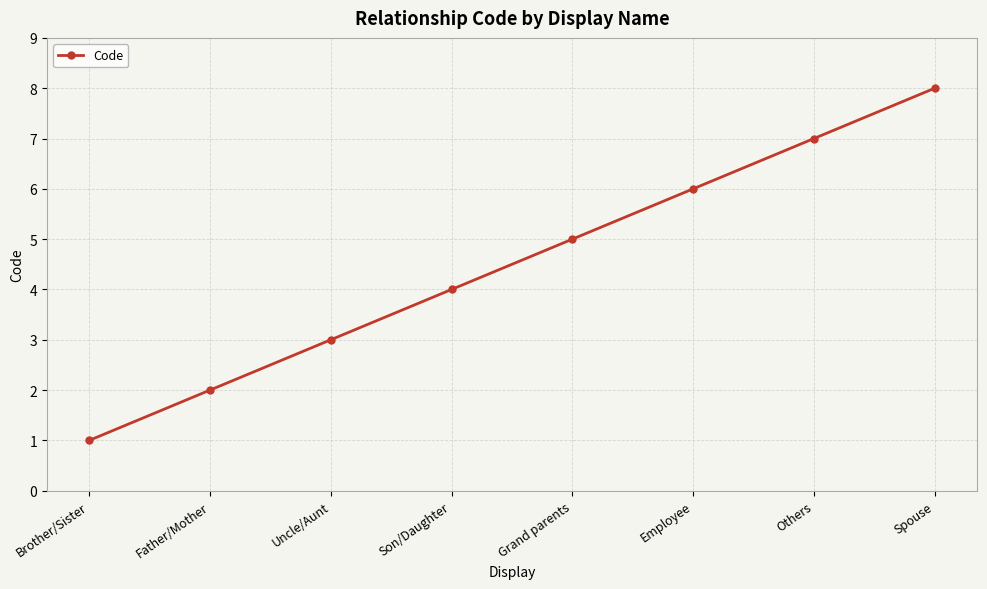

How many values are below 5?

4